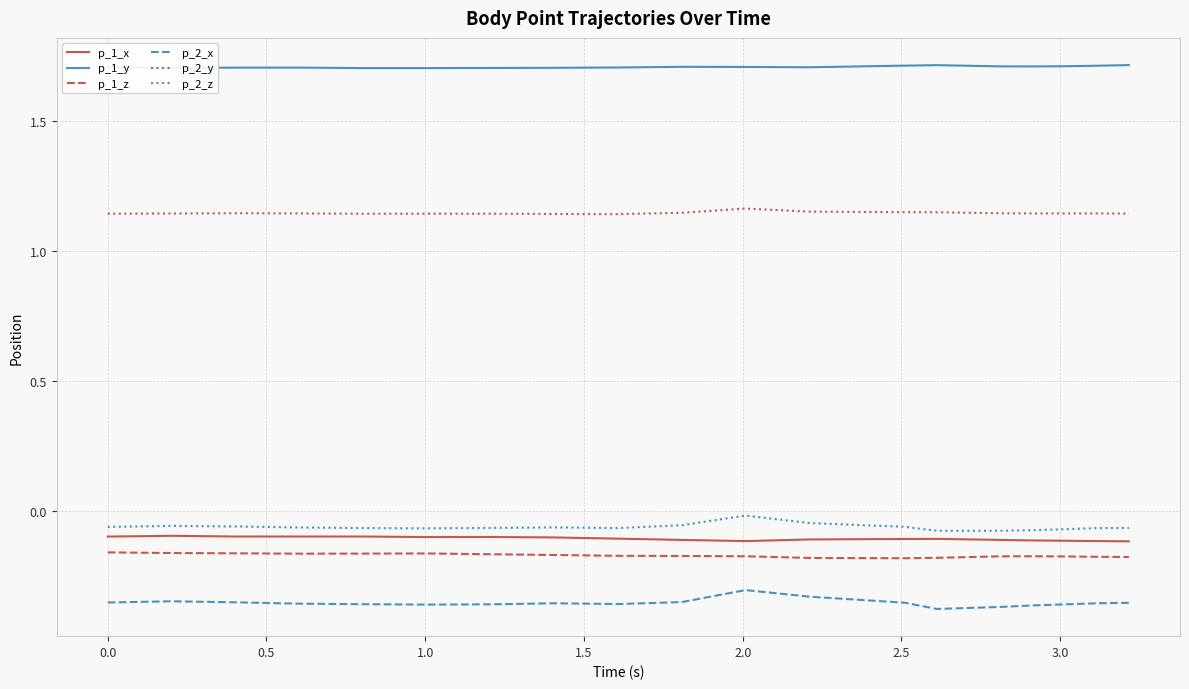

What is the greatest value displayed?

1.7